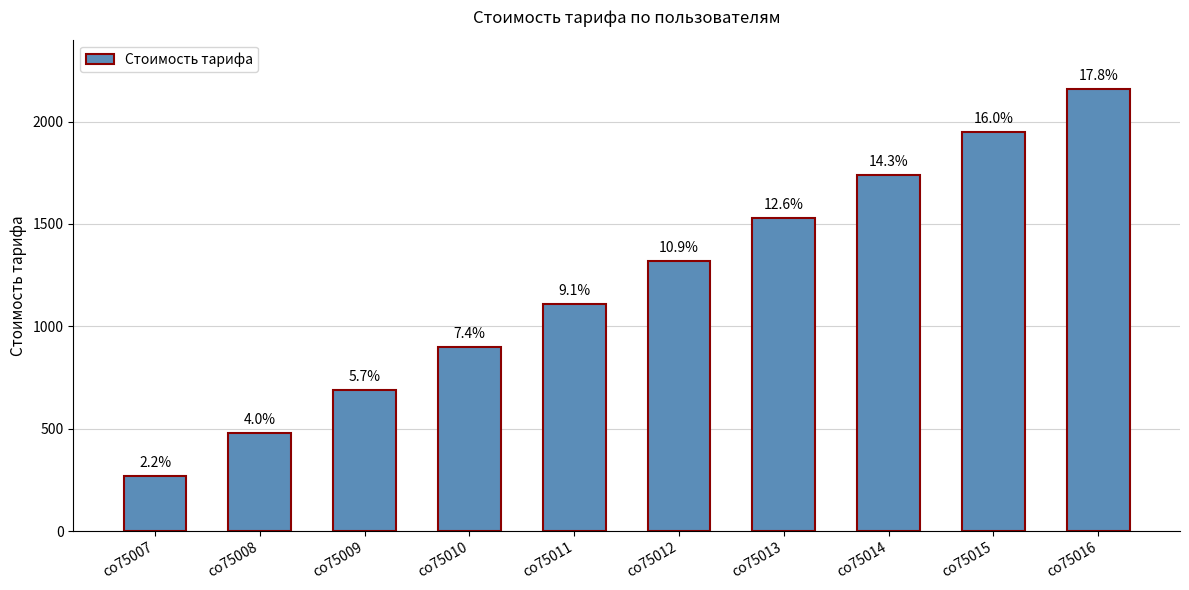

How many bars are there in total?

10